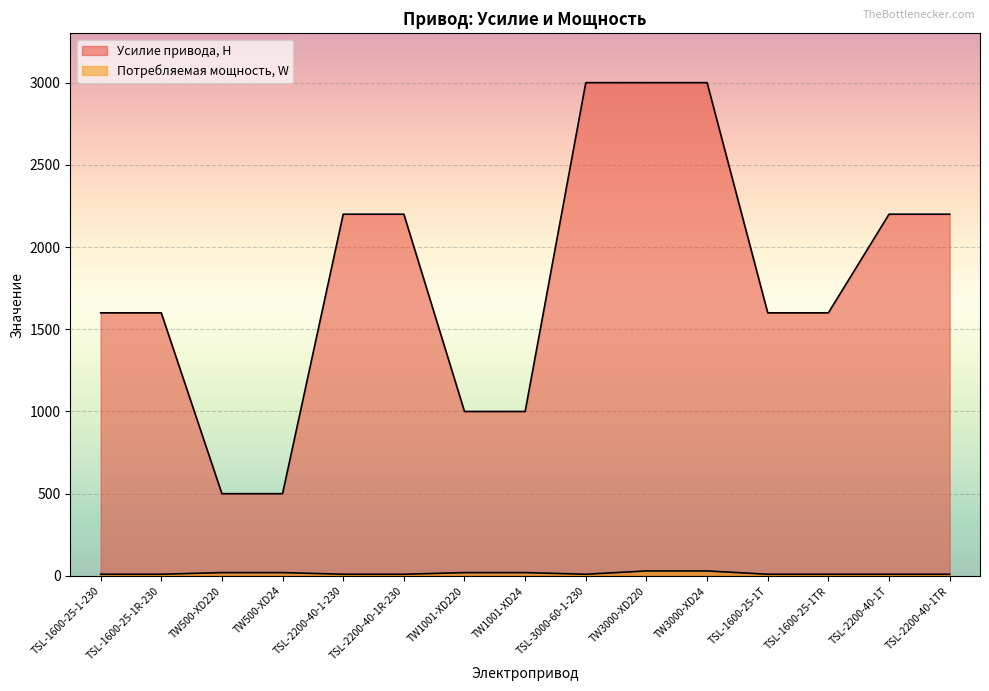

True or false: Потребляемая мощность, W has a value of 4 at TSL-1600-25-1R-230.

False